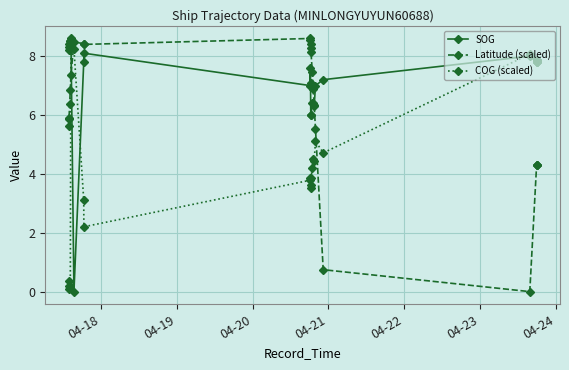

The Latitude (scaled) series shows 14.1 at 9. True or false?

False